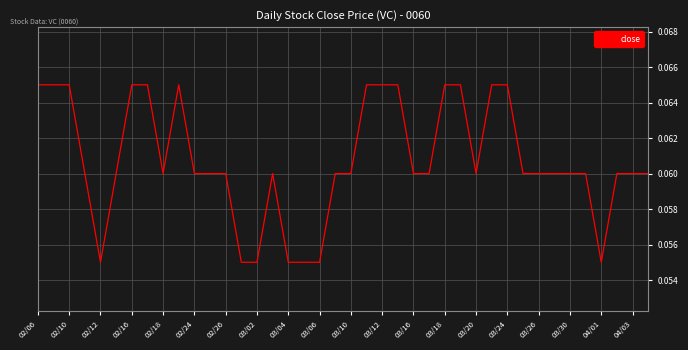

Does the chart display data point markers on the line(s)?

No